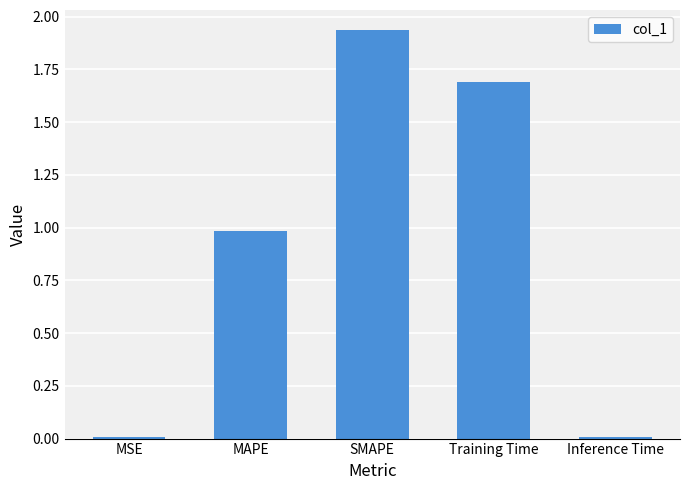

What is the sum of all values?

4.6